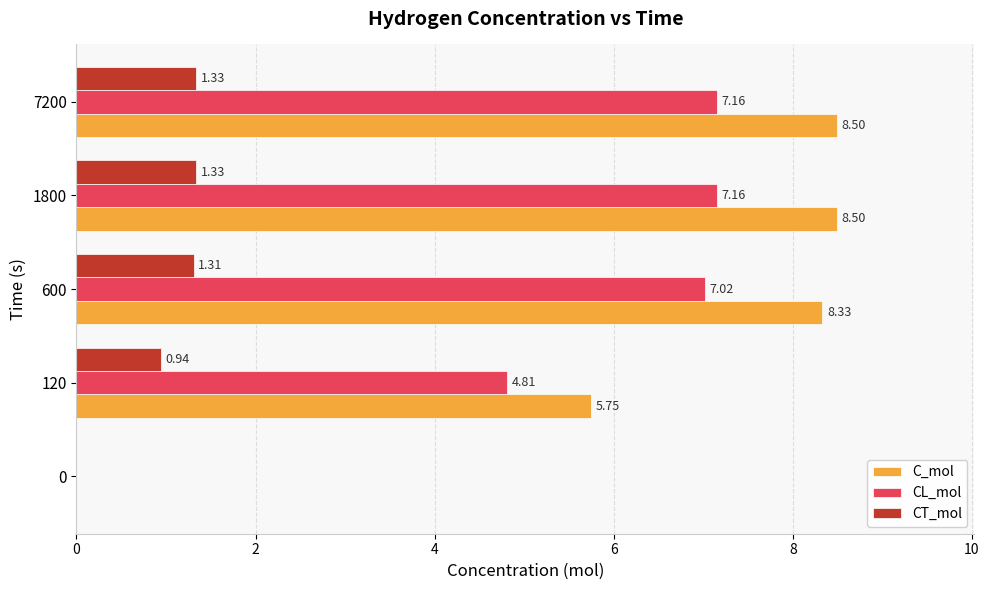

Which series changed the most between 120 and 7200?

C_mol